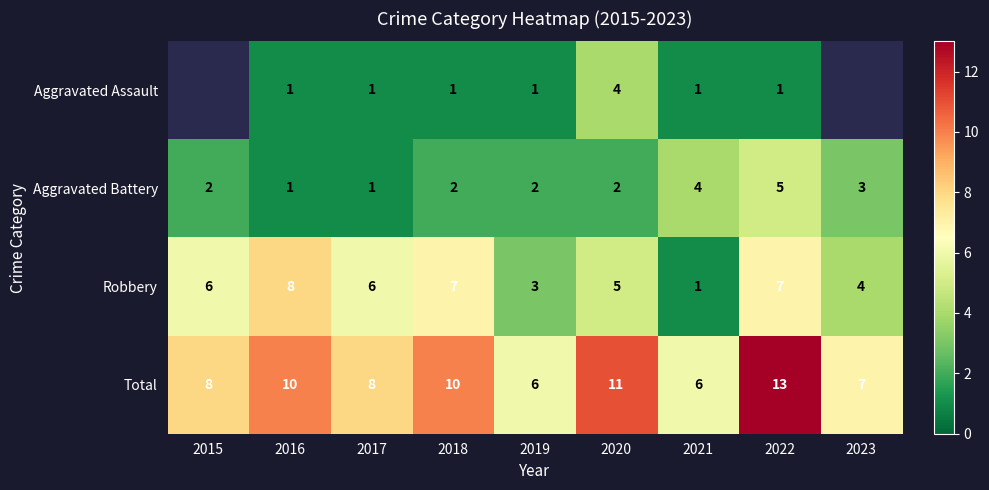

The Aggravated Assault series shows 2.5 at 2020. True or false?

False